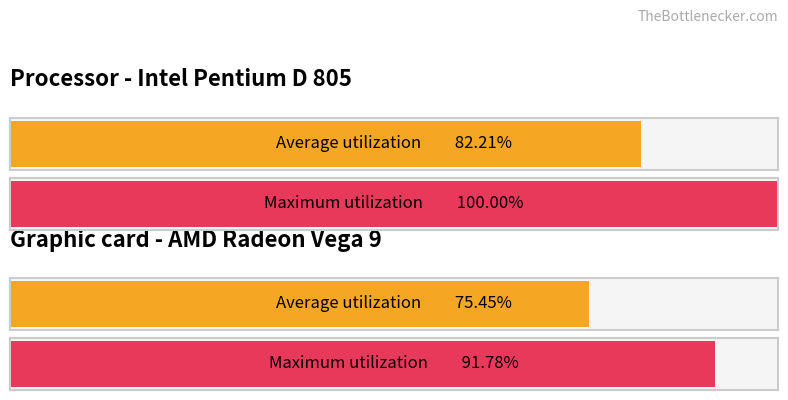

Rank the series by their average value, from lowest to highest.

Average utilization, Maximum utilization